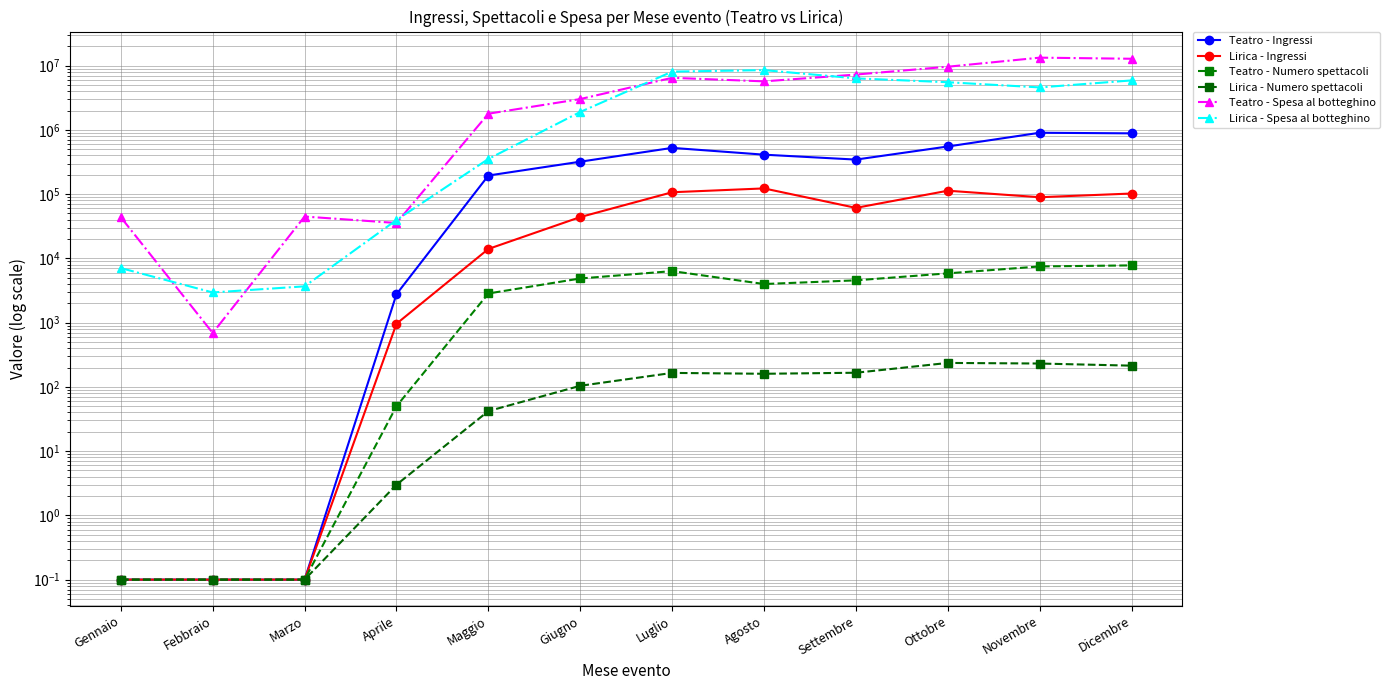

Reading left to right, what are all the values shown in this chart?

Teatro - Ingressi: Gennaio=0.1	Febbraio=0.1	Marzo=0.1	Aprile=2772.0	Maggio=194965.0	Giugno=320051.0	Luglio=525194.0	Agosto=411599.0	Settembre=345134.0	Ottobre=552134.0	Novembre=902933.0	Dicembre=883770.0
Lirica - Ingressi: Gennaio=0.1	Febbraio=0.1	Marzo=0.1	Aprile=961.0	Maggio=14029.0	Giugno=43995.0	Luglio=107095.0	Agosto=122833.0	Settembre=61149.0	Ottobre=113146.0	Novembre=89586.0	Dicembre=102289.0
Teatro - Numero spettacoli: Gennaio=0.1	Febbraio=0.1	Marzo=0.1	Aprile=50.0	Maggio=2844.0	Giugno=4868.0	Luglio=6341.0	Agosto=3991.0	Settembre=4554.0	Ottobre=5852.0	Novembre=7494.0	Dicembre=7785.0
Lirica - Numero spettacoli: Gennaio=0.1	Febbraio=0.1	Marzo=0.1	Aprile=3.0	Maggio=42.0	Giugno=104.0	Luglio=165.0	Agosto=160.0	Settembre=166.0	Ottobre=236.0	Novembre=231.0	Dicembre=214.0
Teatro - Spesa al botteghino: Gennaio=43676.2	Febbraio=691.0	Marzo=44822.0	Aprile=35576.1	Maggio=1787571.0	Giugno=3021321.4	Luglio=6470408.5	Agosto=5696199.0	Settembre=7270918.6	Ottobre=9626977.1	Novembre=13327388.2	Dicembre=12807925.6
Lirica - Spesa al botteghino: Gennaio=7062.4	Febbraio=2949.0	Marzo=3673.0	Aprile=39599.4	Maggio=353212.1	Giugno=1903356.6	Luglio=8075640.4	Agosto=8524147.3	Settembre=6340948.8	Ottobre=5522197.3	Novembre=4585628.1	Dicembre=5894406.2